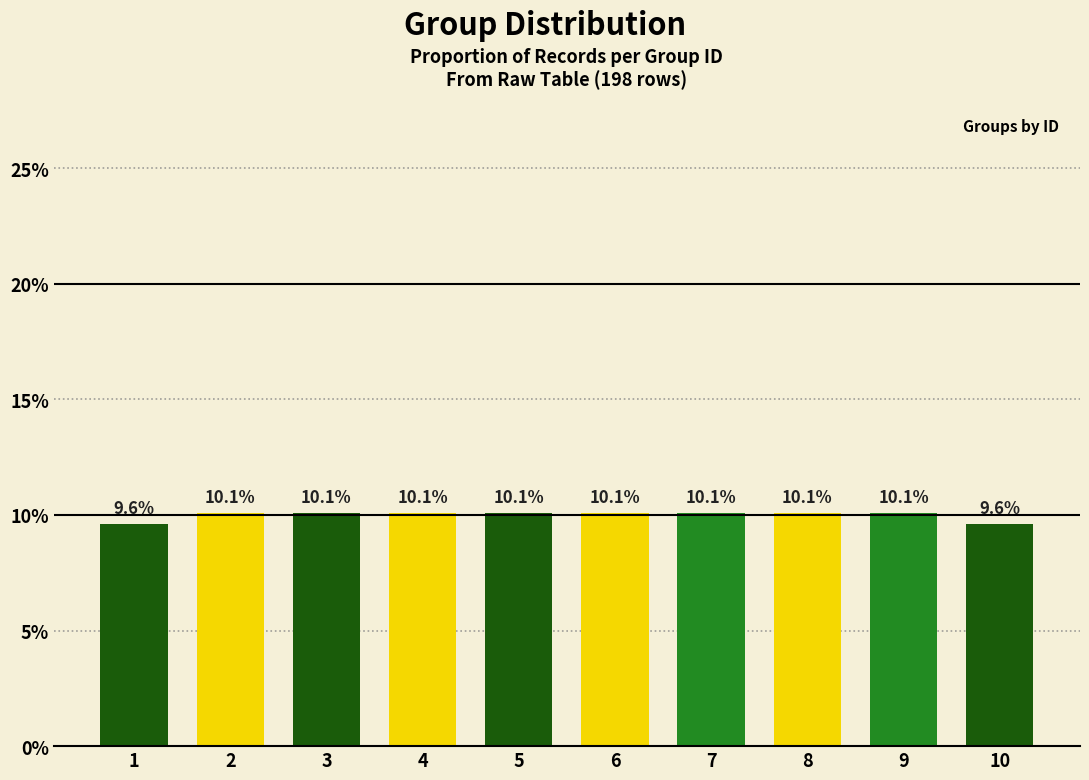

How many categories are shown in the chart?

10